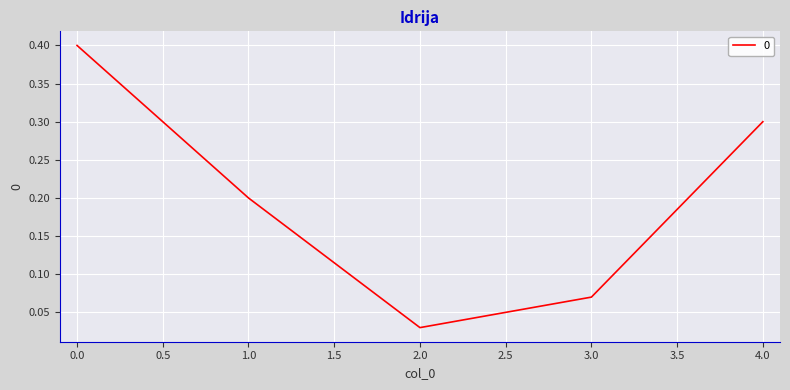

What is the difference between the maximum and minimum values?

0.4